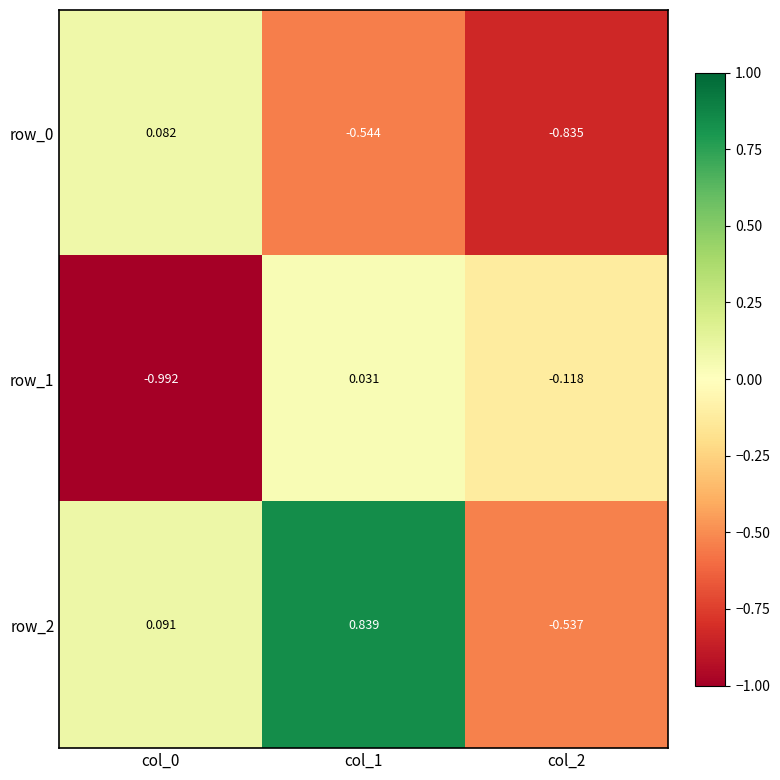

How many values in row_2 are above zero?

2